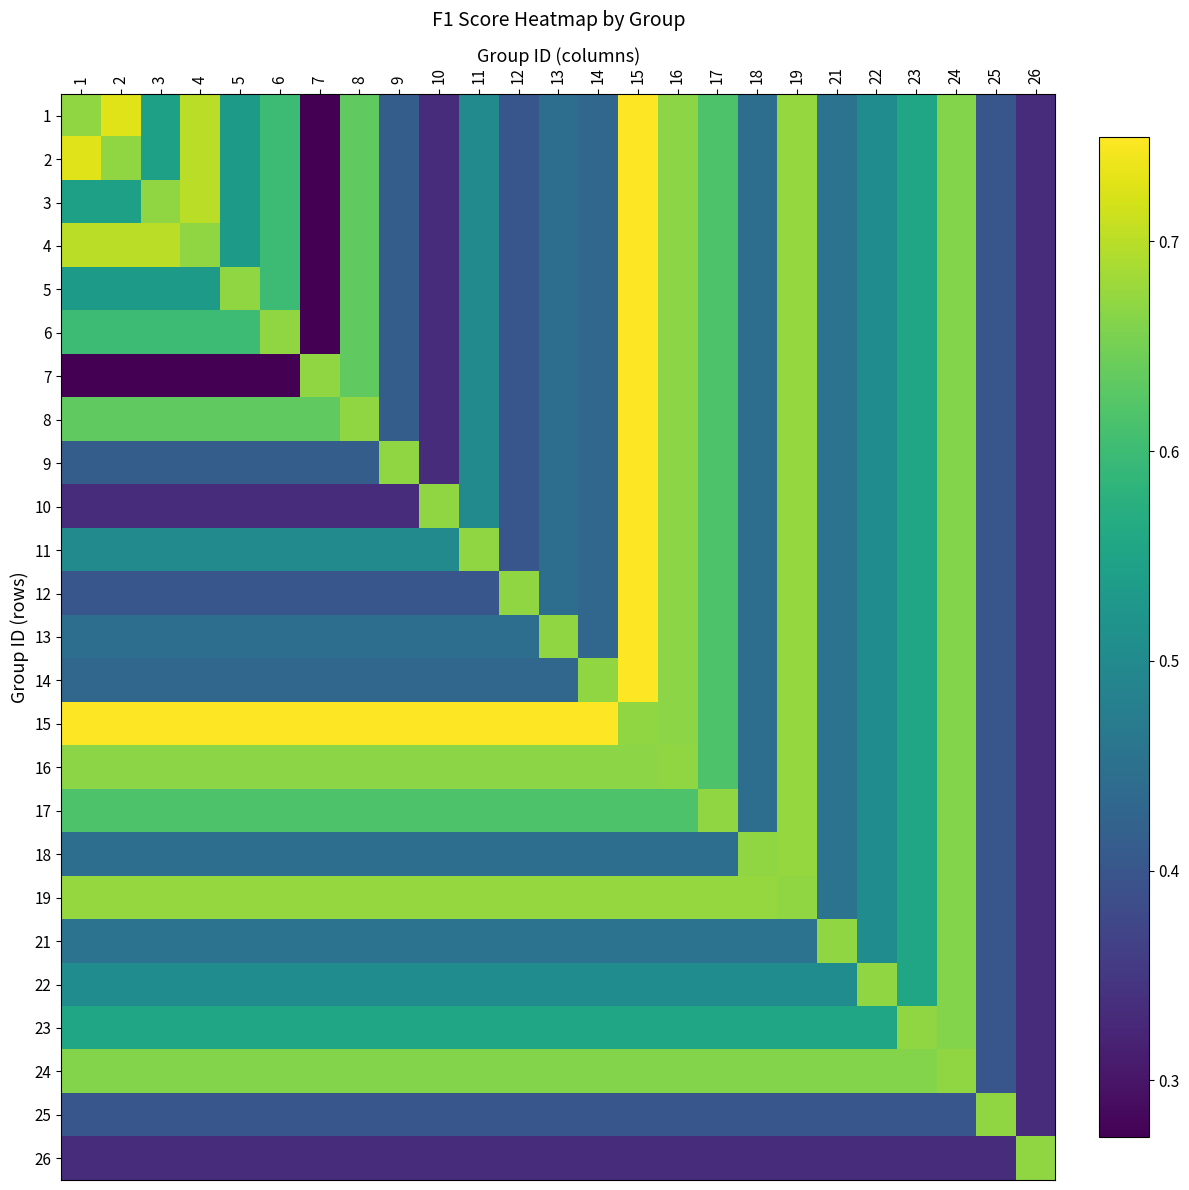

What is the total value across all series at 14?

12.3